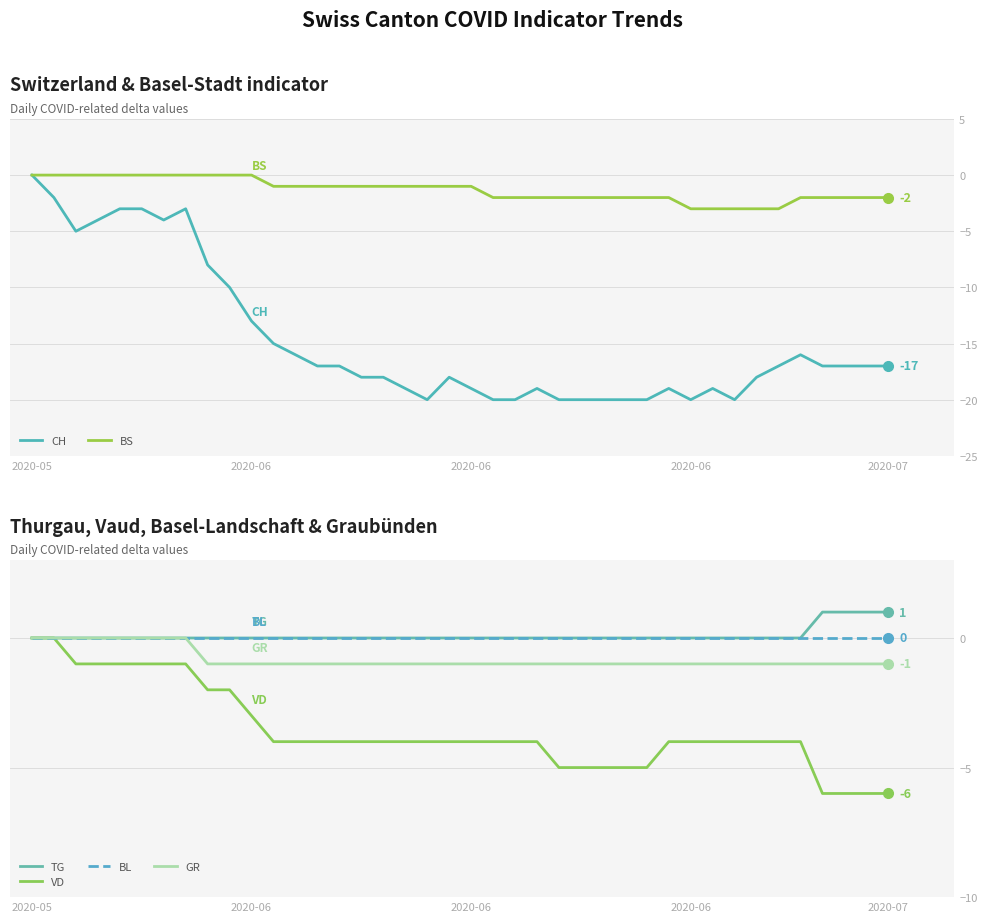

How many distinct data groups are displayed?

6